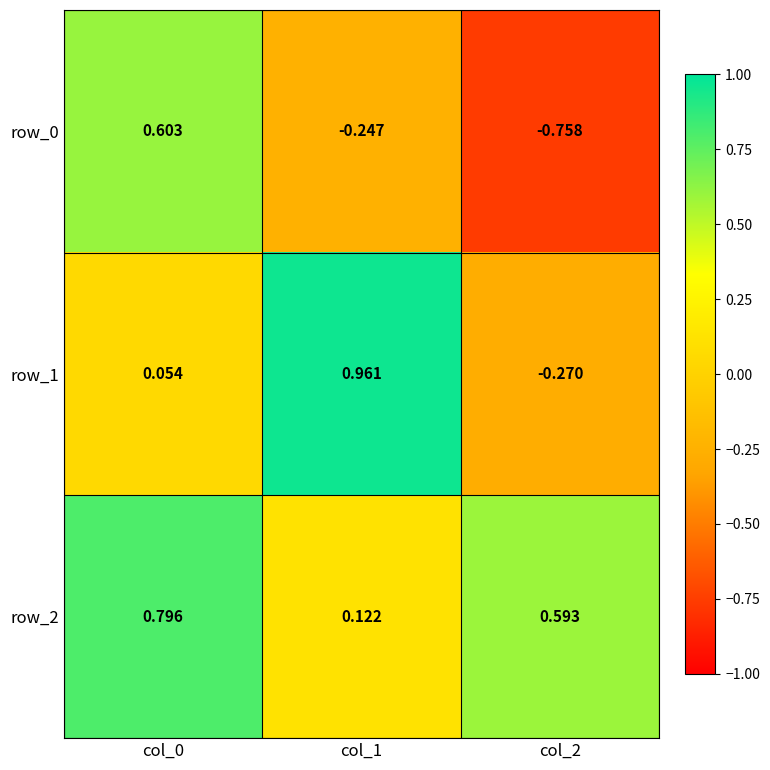

How many values in row_0 are above zero?

1